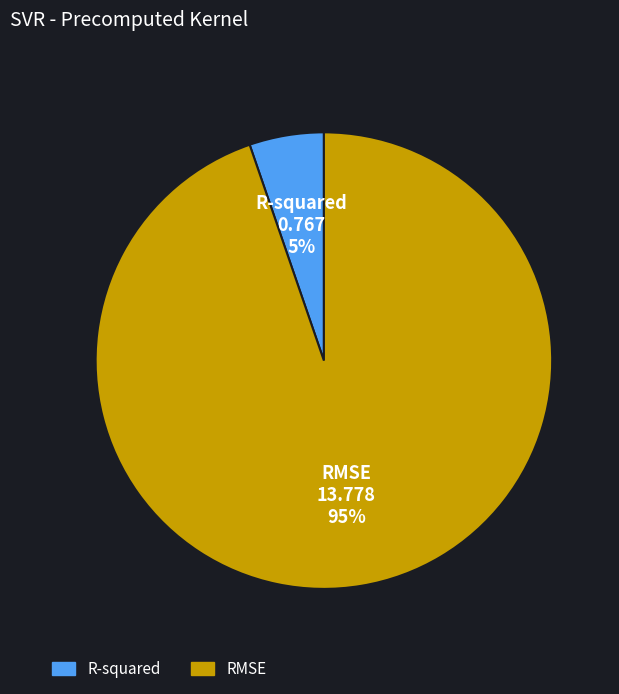

Which slice is the smallest?

R-squared